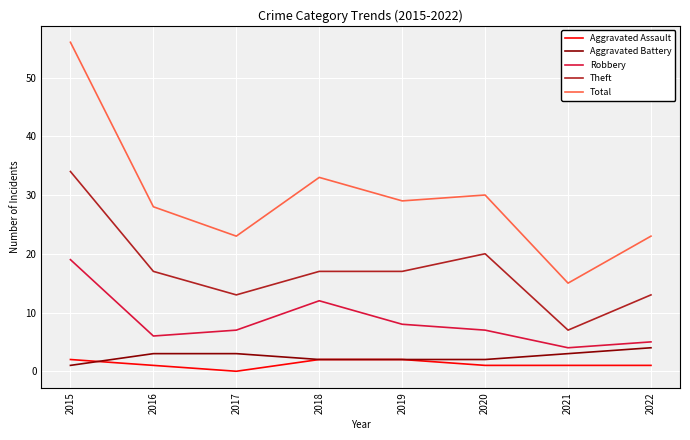

At which label is Total closest to 35?

2018